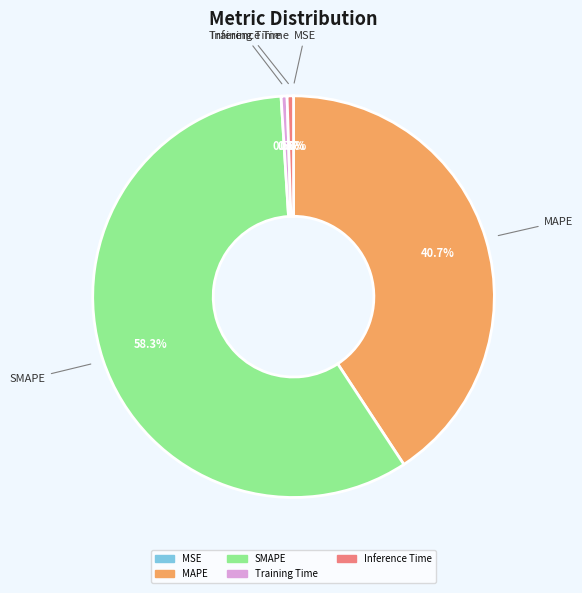

Approximately how many times larger is the value at MAPE compared to SMAPE?

0.7